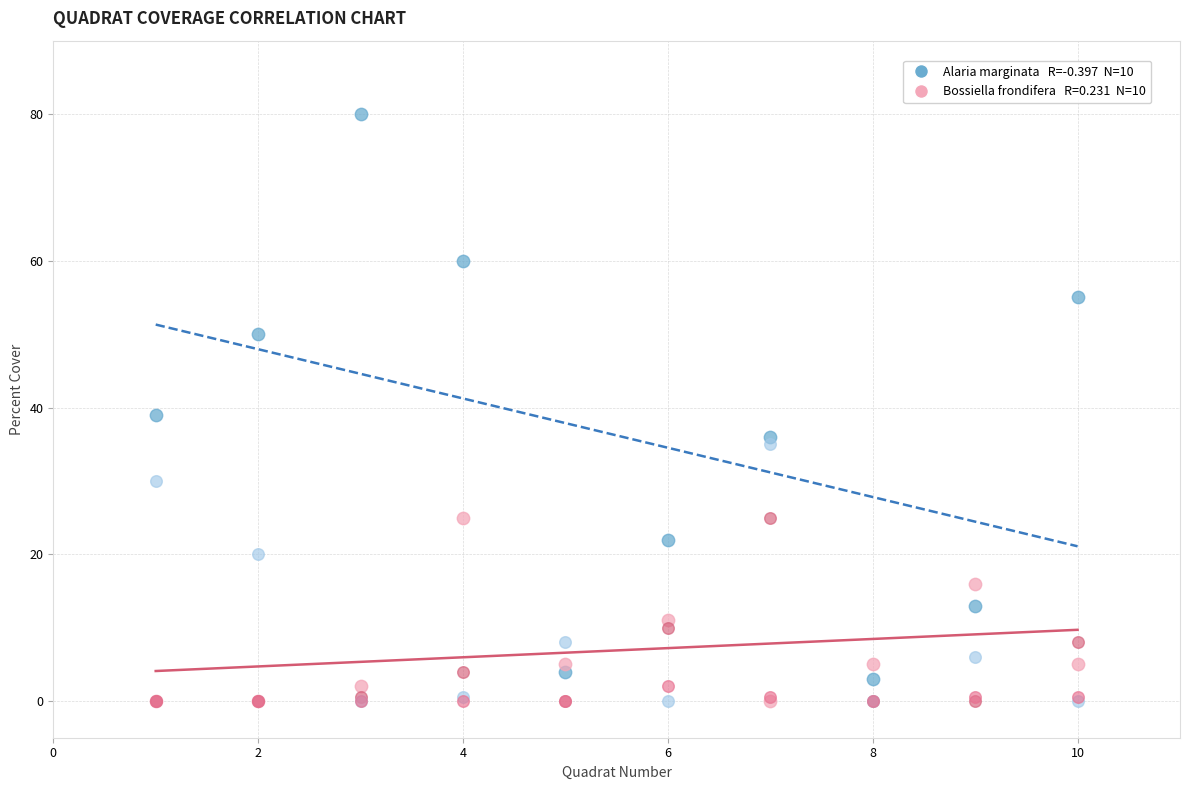

Across all series, what Y value is closest to 40?

39.0